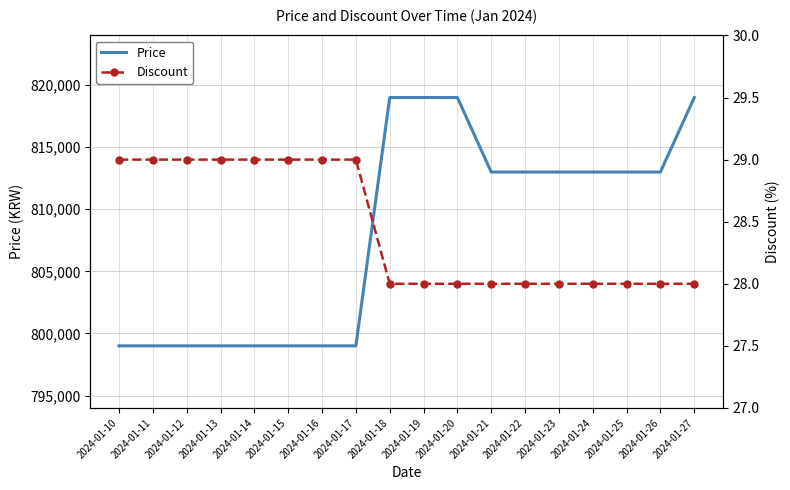

What is the value of the Discount point at the 14th from the left?

28